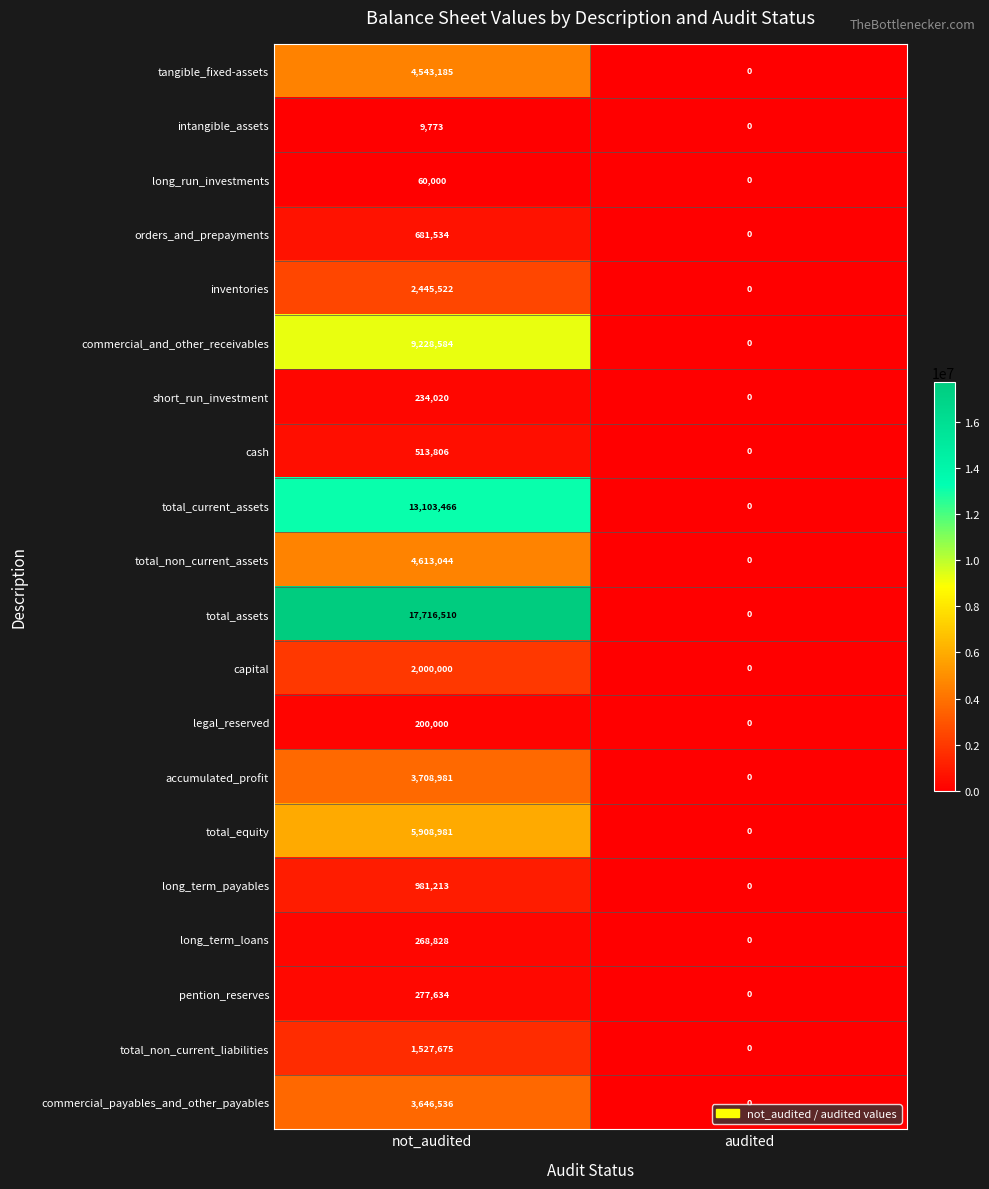

The commercial_payables_and_other_payables series shows 6456124 at not_audited. True or false?

False